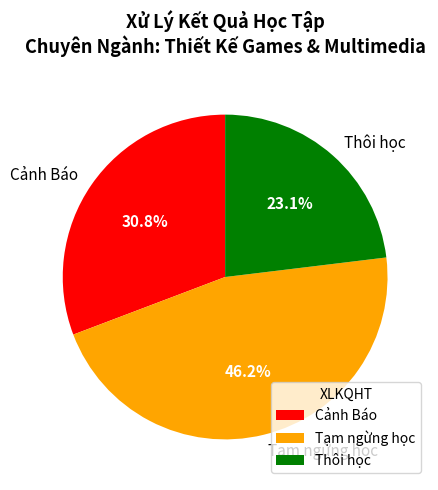

Rank the categories by value from lowest to highest.

Thôi học, Cảnh Báo, Tạm ngừng học